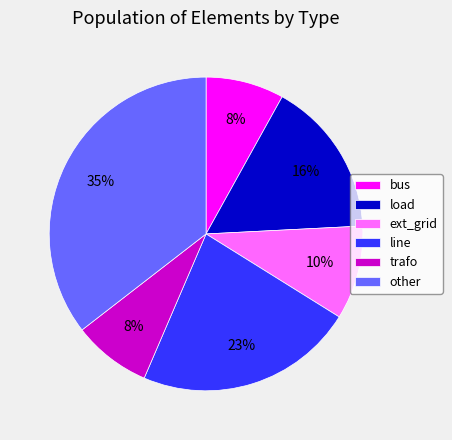

True or false: load accounts for 25% of the total.

False